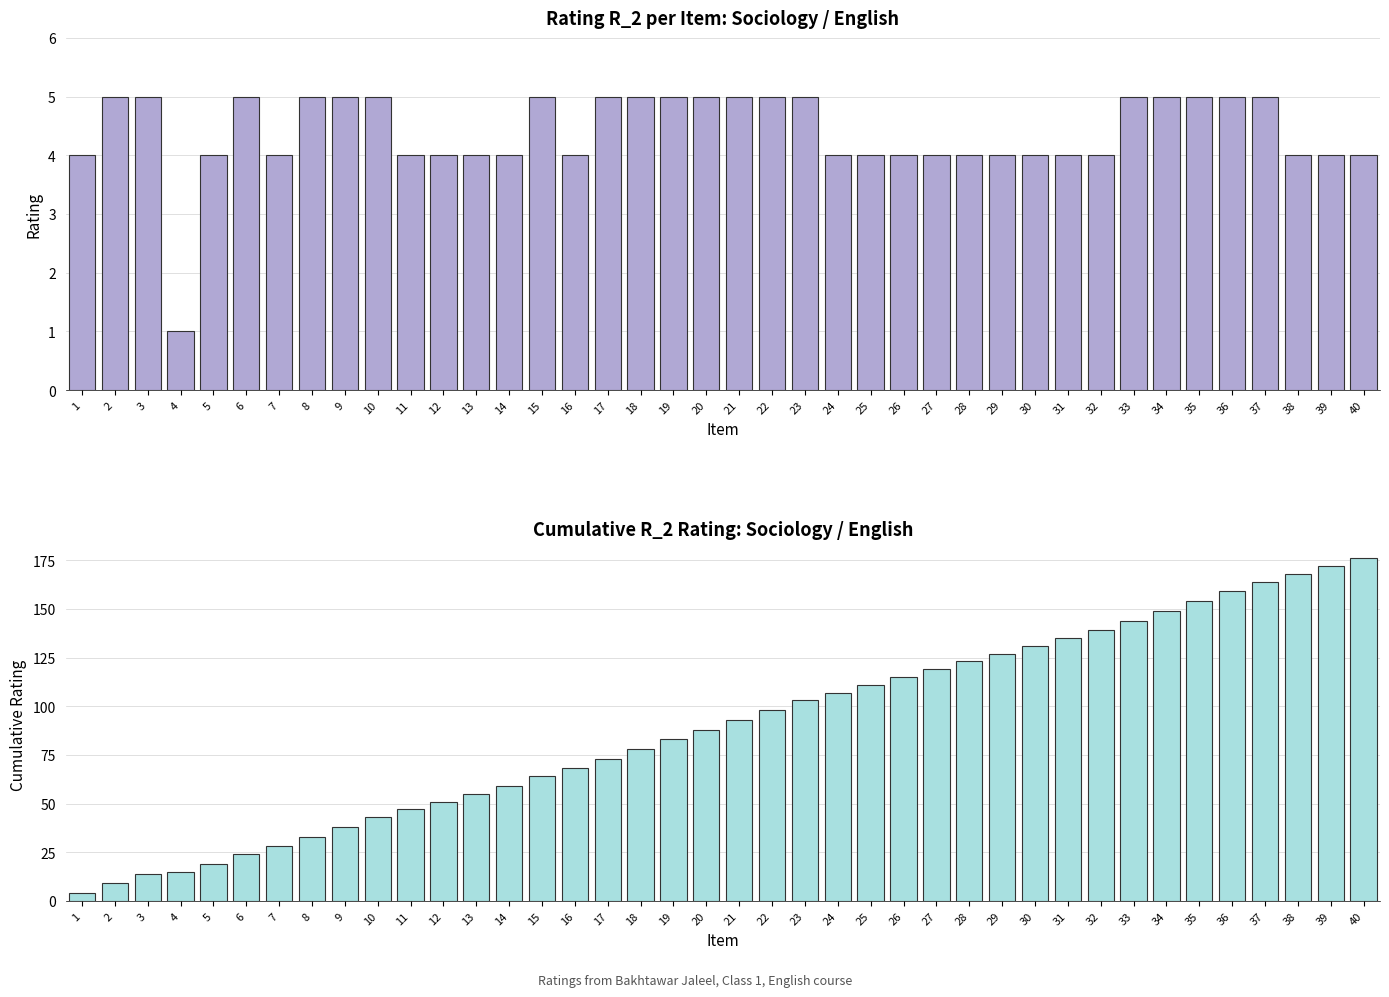

What is the sum of the R_2 values at 11 and 30?

8